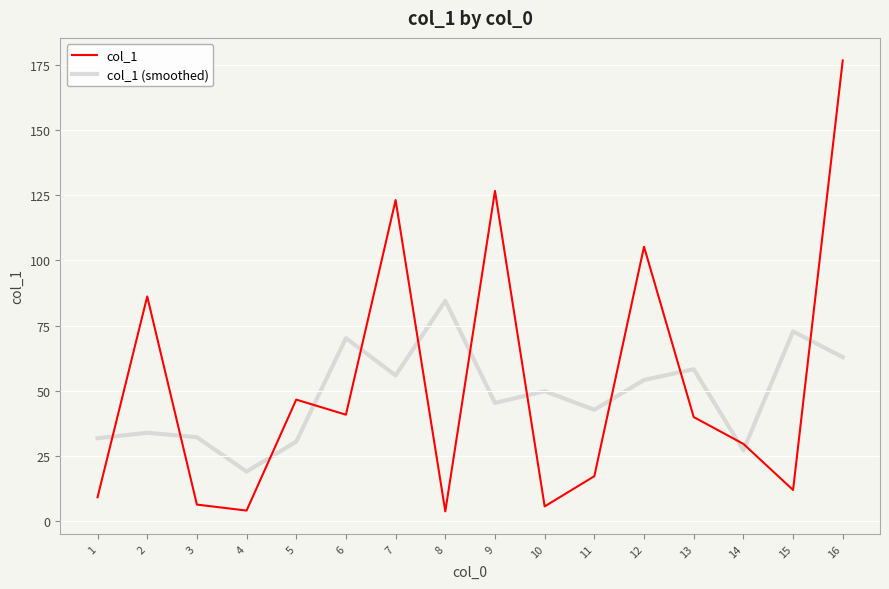

Rank the series by their maximum value, from lowest to highest.

col_1 (smoothed), col_1